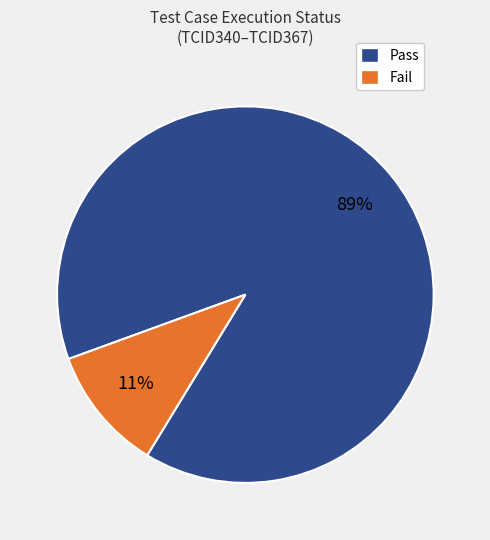

The Fail slice represents 21% of the pie. True or false?

False